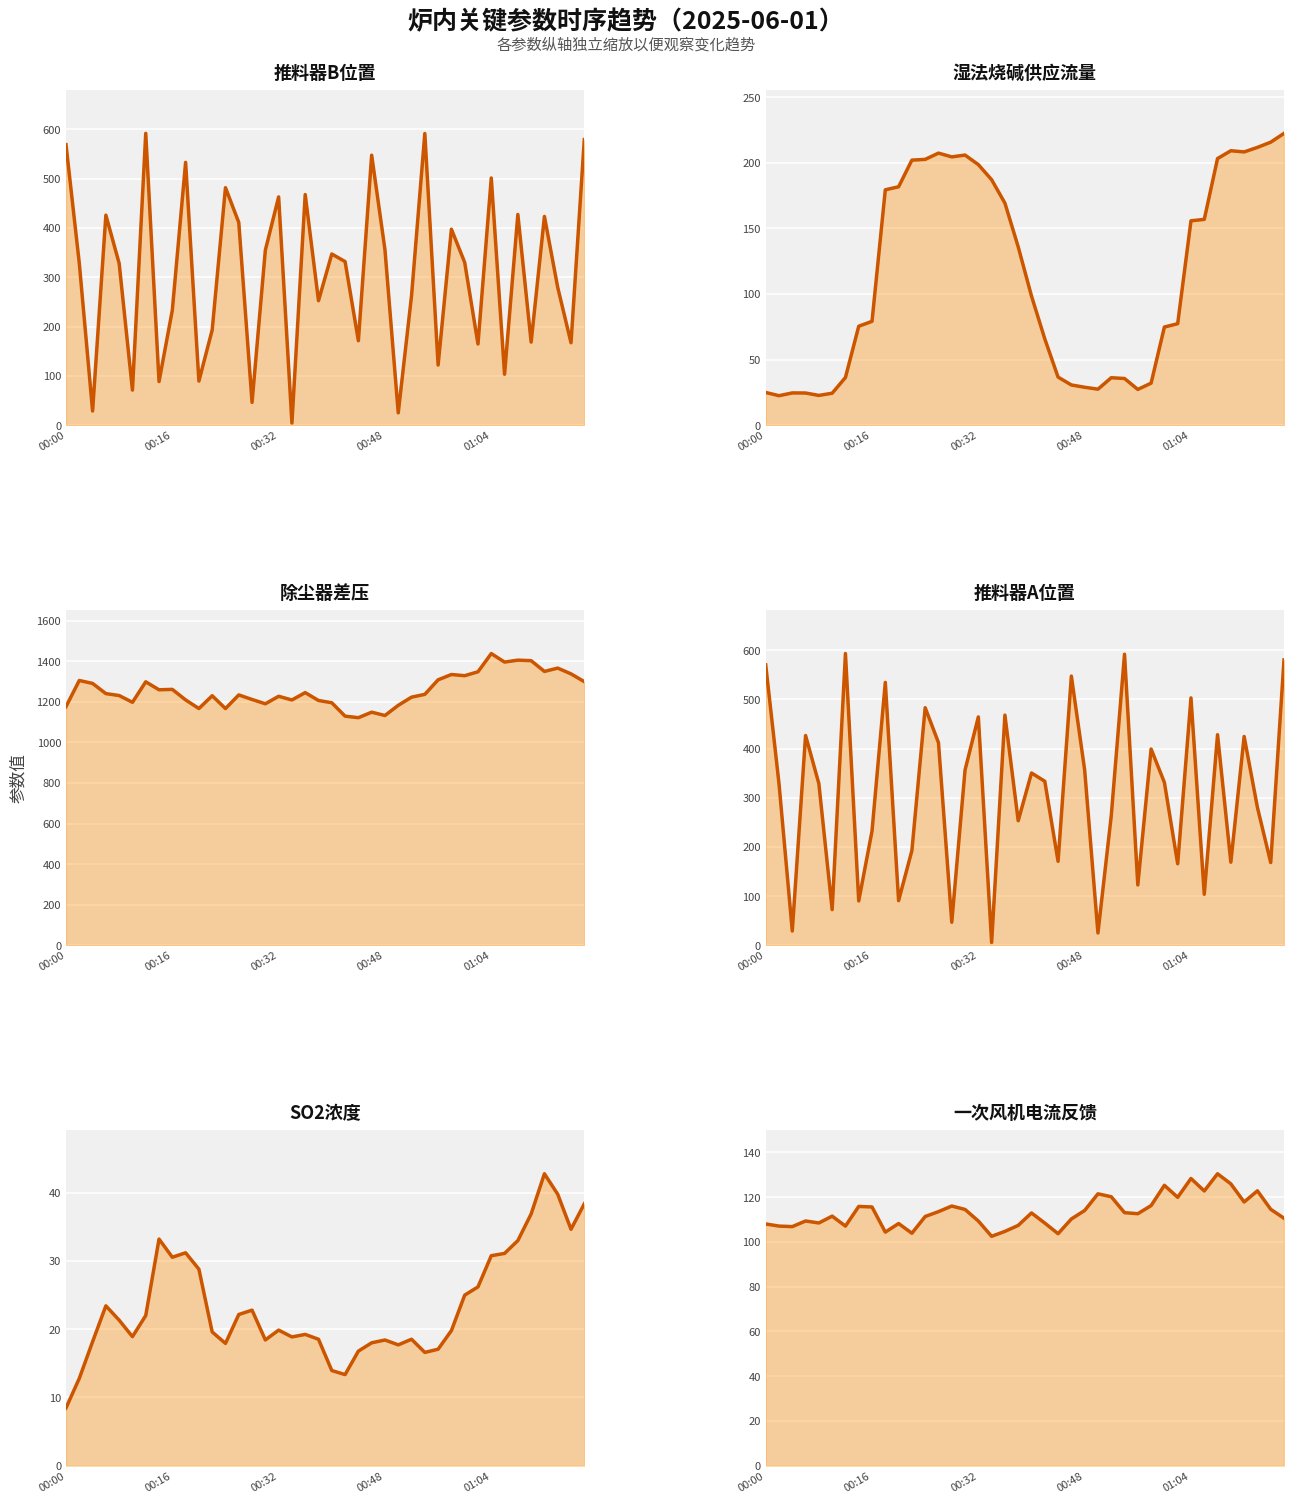

What is the value of the 一次风机电流反馈_line point at the 12th from the left?

103.8